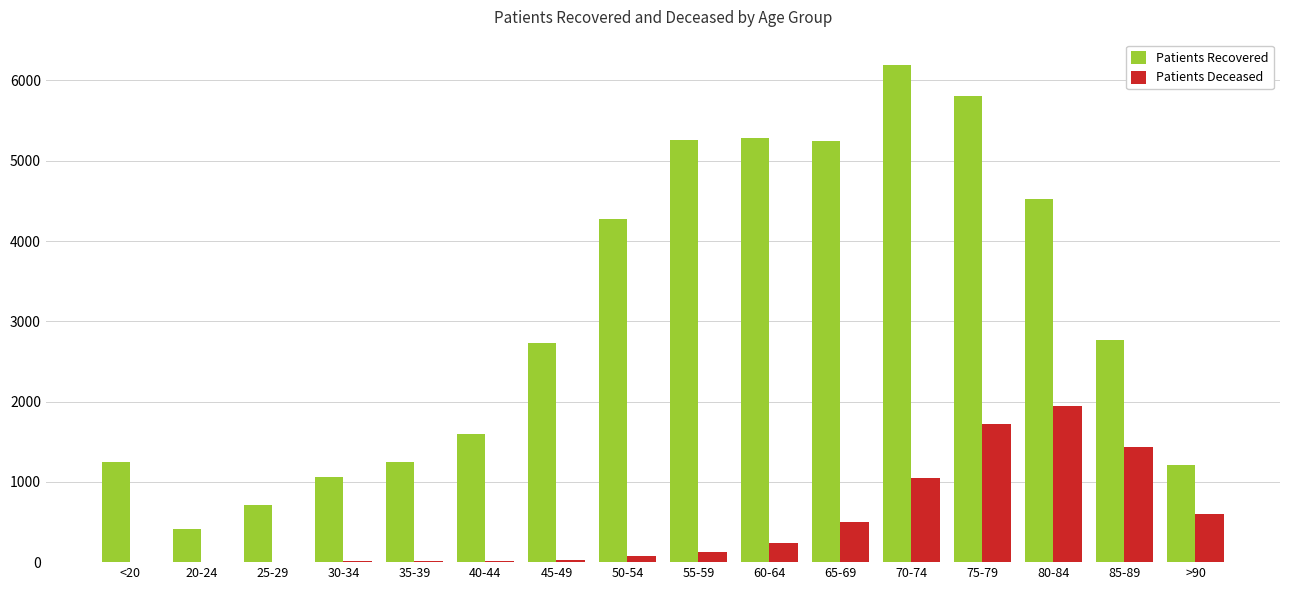

The value of Patients Recovered at 20-24 is 416. True or false?

True